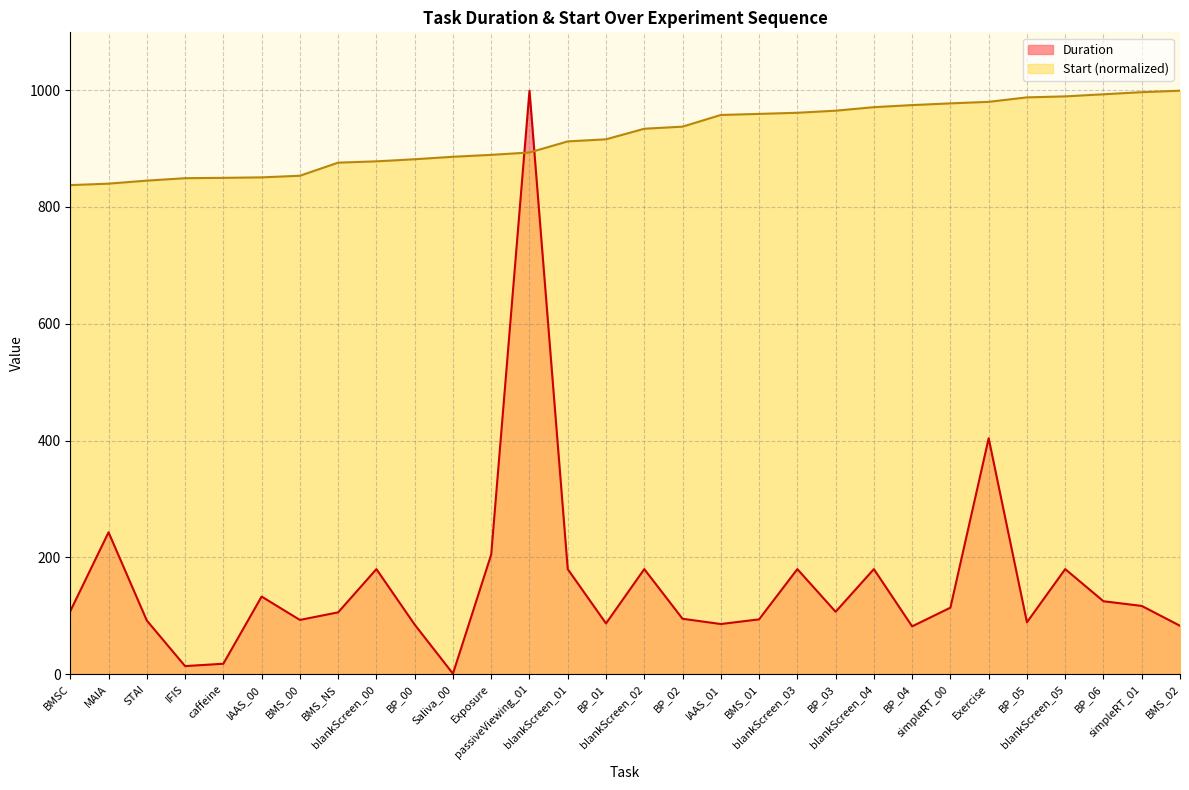

Which series ends up on top after the final intersection of Duration and Start?

Start